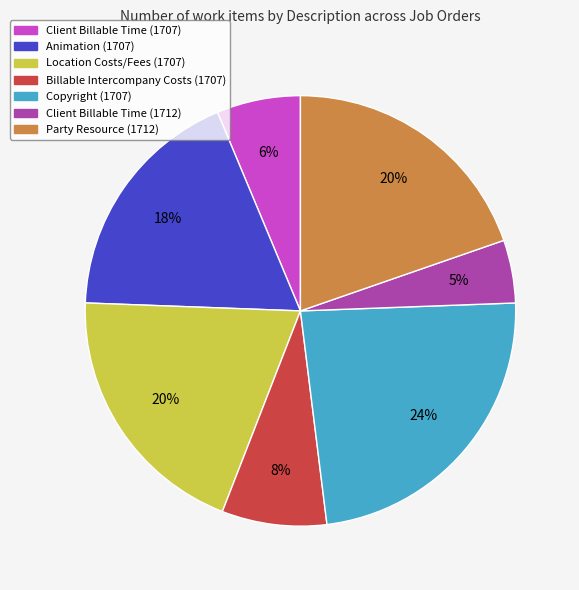

What is the smallest slice in the pie chart?

Client Billable Time (1712)